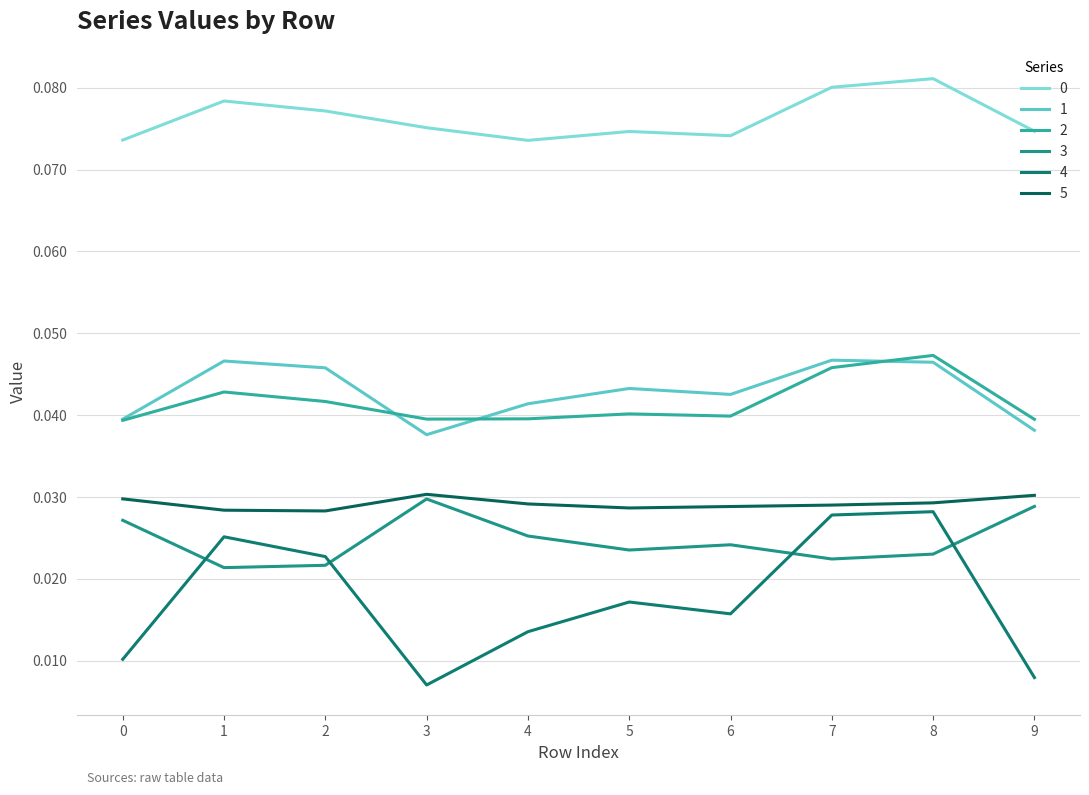

Count the number of data series in this chart.

6